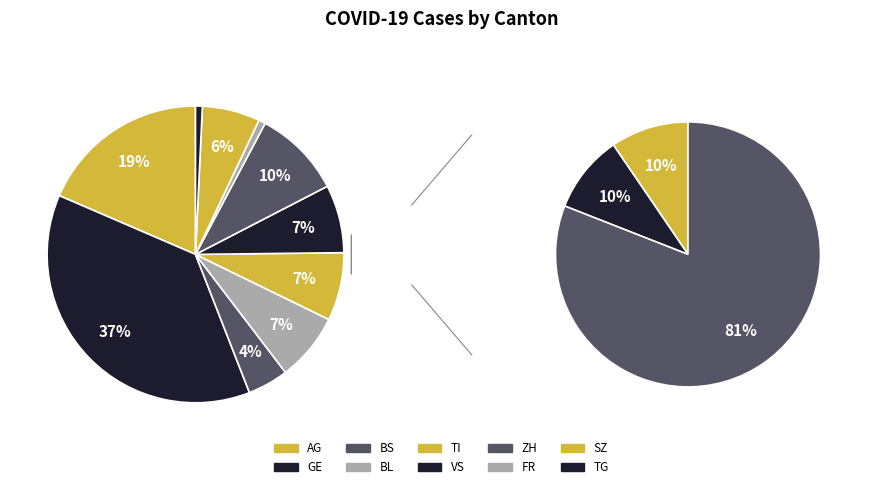

Does any single category account for the majority?

No